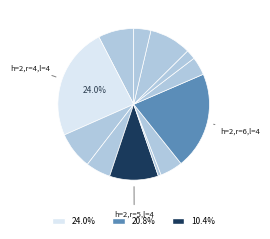

Rank the categories by value from highest to lowest.

h=2,r=4,l=4, h=2,r=6,l=4, h=2,r=5,l=4, h=2,r=7,l=4, h=2,r=4,l=5, h=2,r=4,l=3, h=2,r=5,l=3, h=2,r=6,l=3, h=2,r=6,l=5, h=2,r=7,l=5, h=2,r=7,l=3, h=2,r=5,l=5